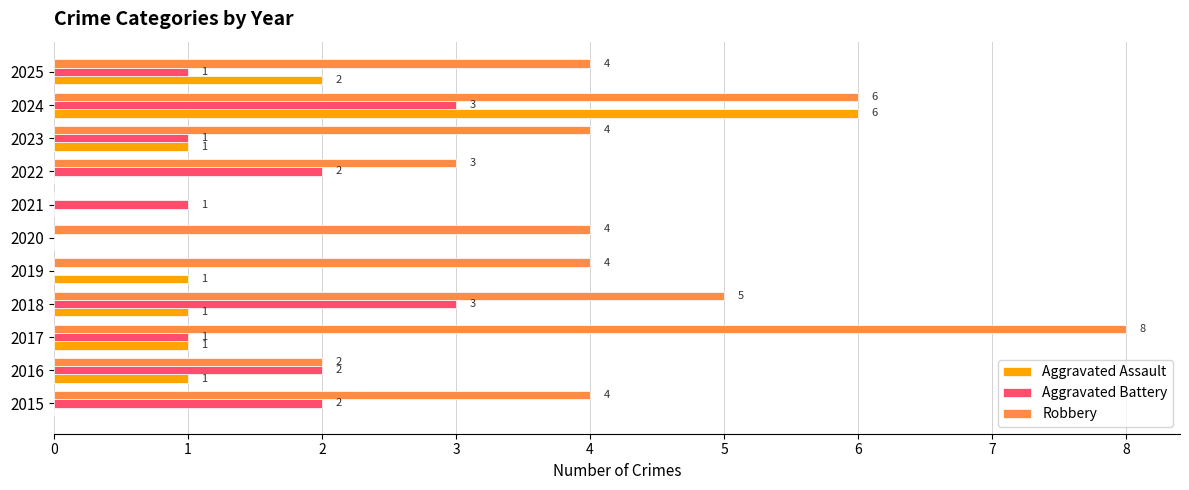

What is the maximum value shown in the chart?

8